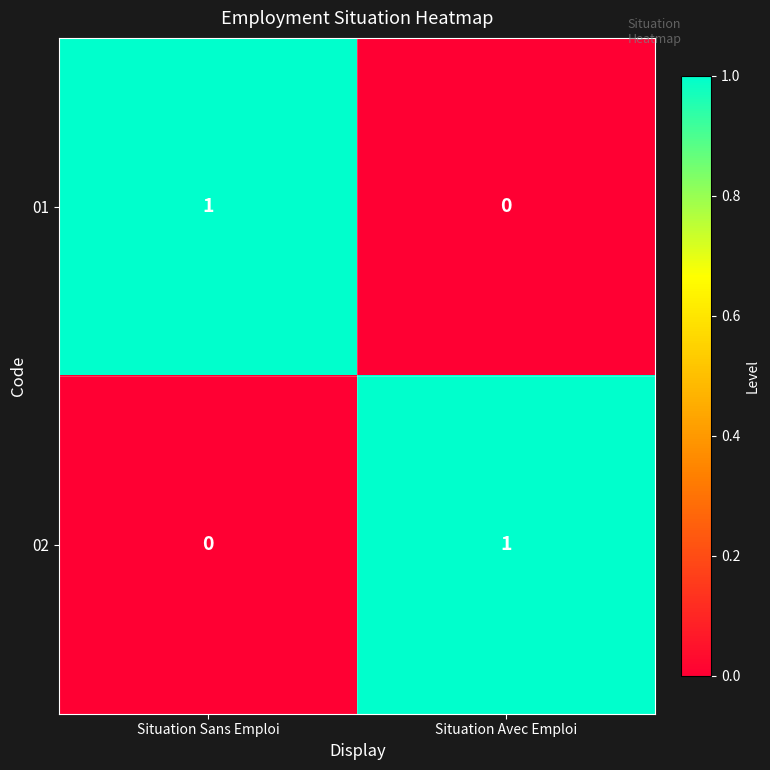

What is the difference between the highest and lowest values at Situation Sans Emploi?

1